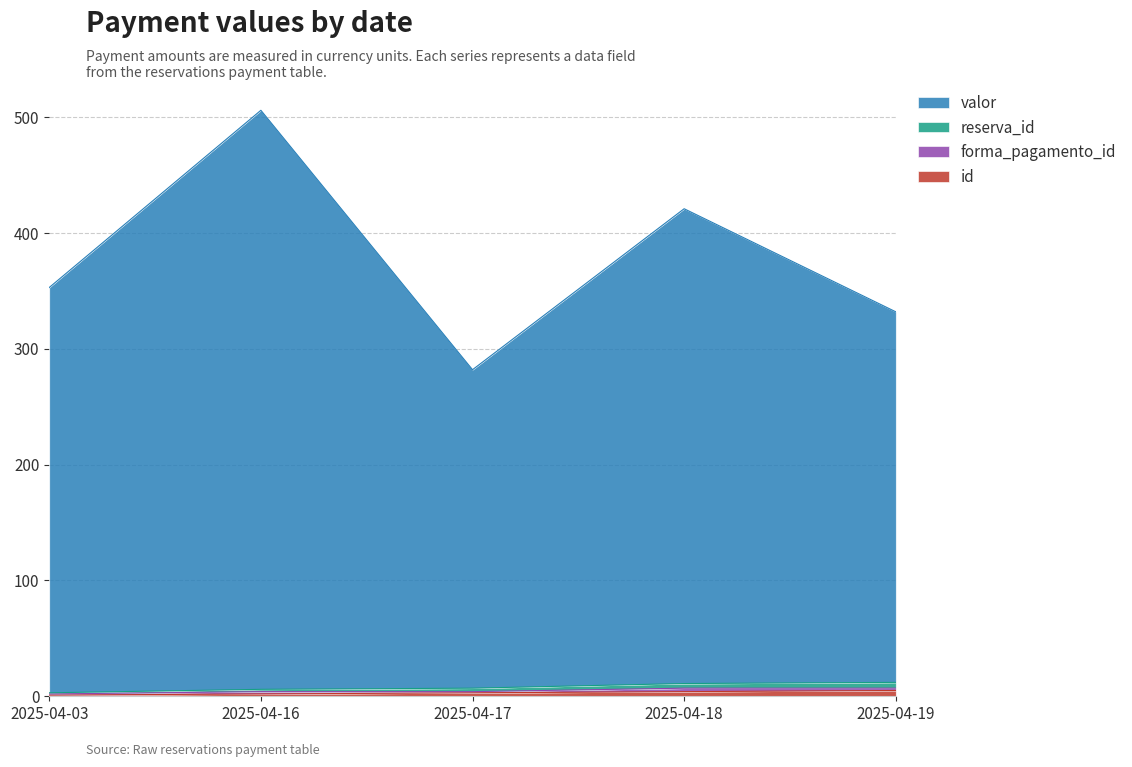

What is the difference between the second highest and second lowest values in the reserva_id series?

2